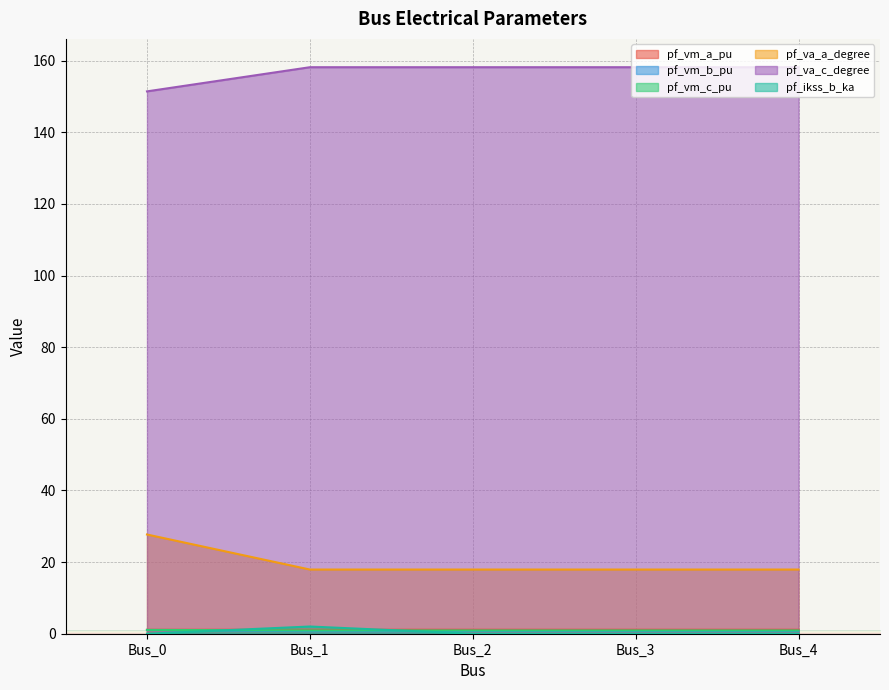

What are all the series names shown in the legend?

pf_vm_a_pu, pf_vm_b_pu, pf_vm_c_pu, pf_va_a_degree, pf_va_c_degree, pf_ikss_b_ka